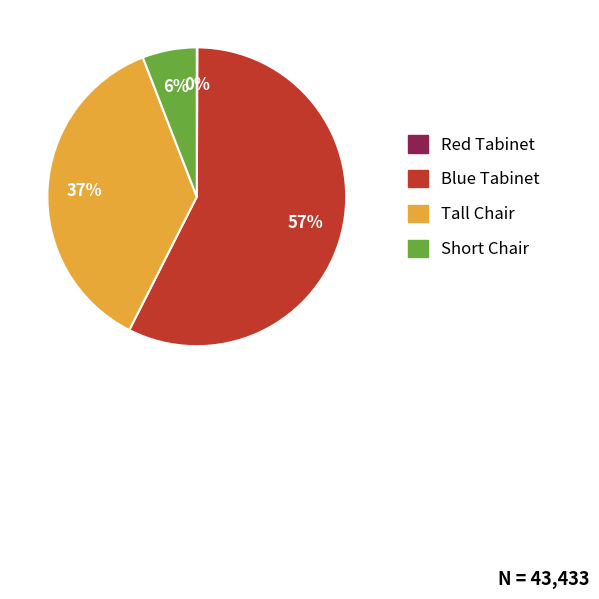

Is it true that Blue Tabinet is 57% of the pie?

True